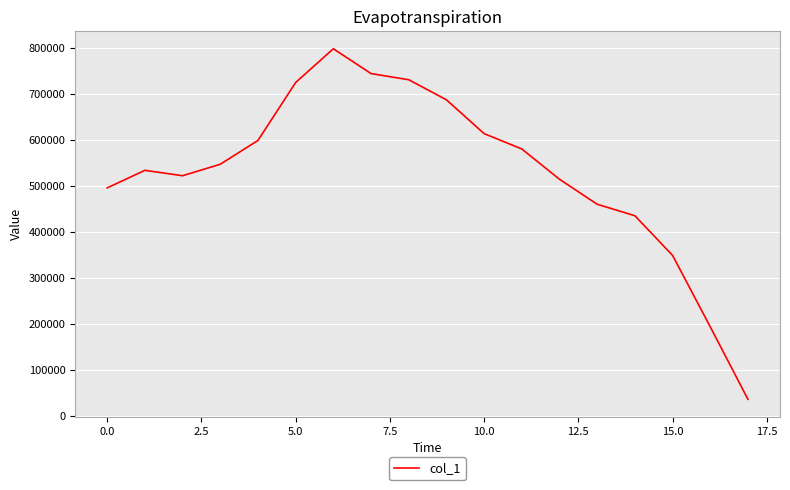

What is the difference between the maximum and second lowest values?

604674